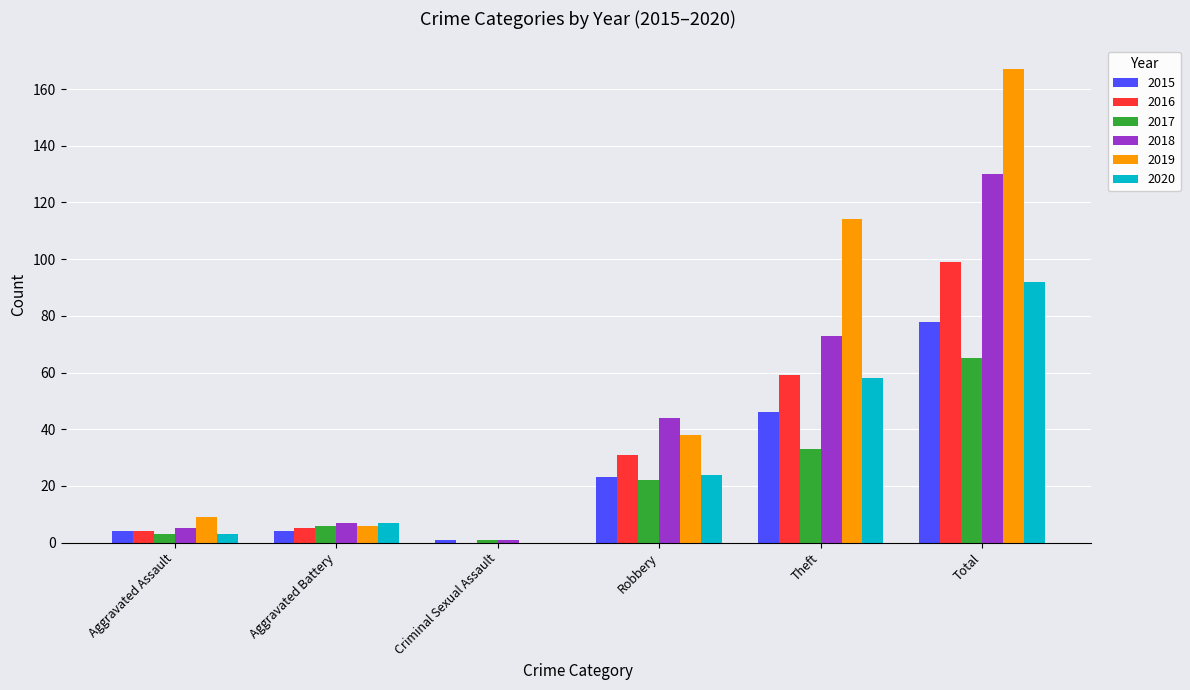

Which series has the largest total across all categories?

2019